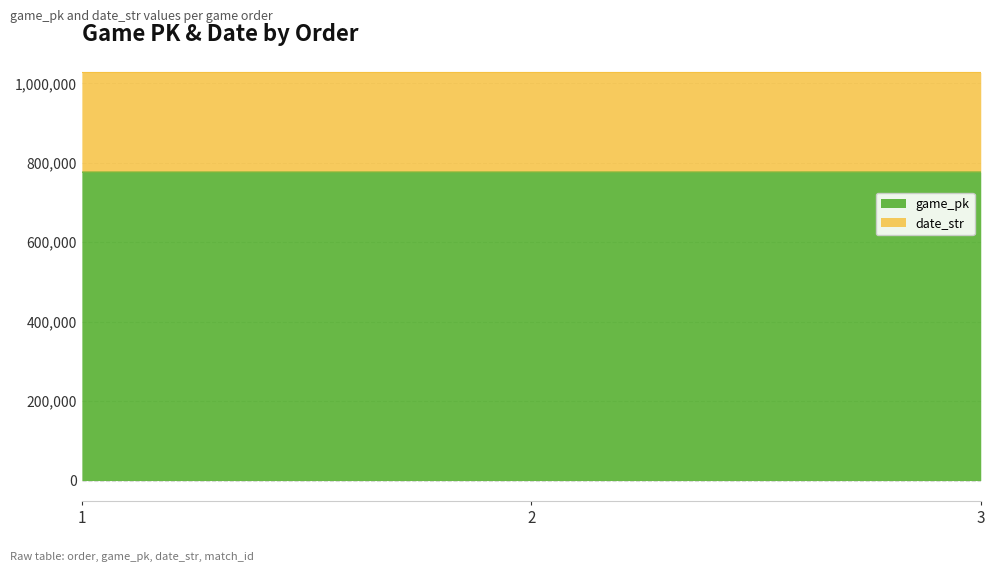

Is it true that the value at 2 is 776500?

True